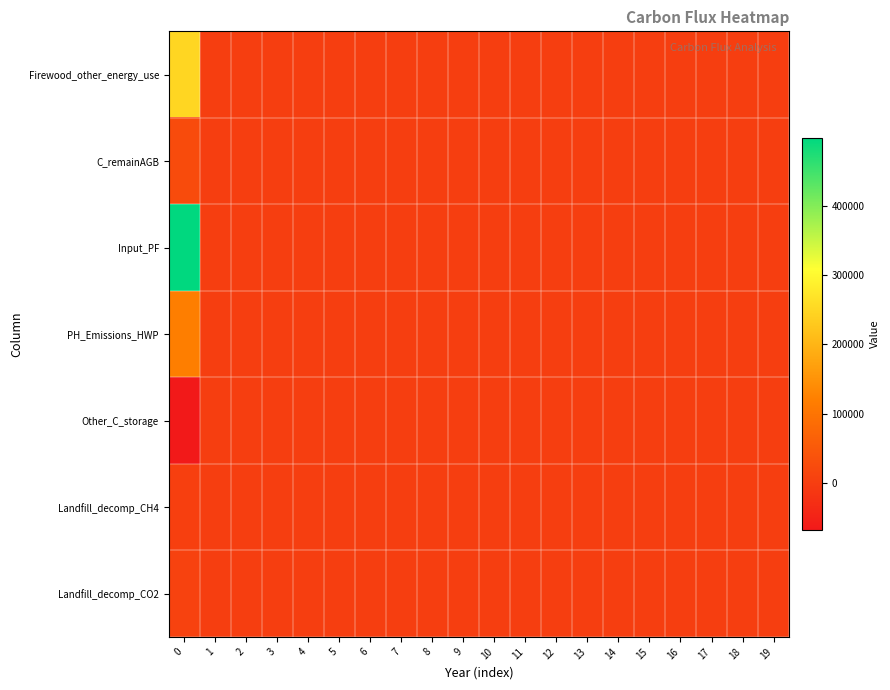

Reading right to left, extract all data points from this chart.

row_0: 0.0	0.0	0.0	0.0	0.0	0.0	0.0	0.0	0.0	0.0	0.0	0.0	0.0	0.0	0.0	0.0	0.0	0.0	0.0	248562.6
row_1: 0.0	0.0	0.0	0.0	0.0	0.0	0.0	0.0	0.0	0.0	0.0	0.0	0.0	0.0	0.0	0.0	0.0	0.0	0.0	25791.2
row_2: 0.0	0.0	0.0	0.0	0.0	0.0	0.0	0.0	0.0	0.0	0.0	0.0	0.0	0.0	0.0	0.0	0.0	0.0	0.0	497125.3
row_3: 0.0	0.0	0.0	0.0	0.0	0.0	0.0	0.0	0.0	0.0	0.0	0.0	0.0	0.0	0.0	0.0	0.0	0.0	0.0	119519.7
row_4: 0.0	0.0	0.0	0.0	0.0	0.0	0.0	0.0	0.0	0.0	0.0	0.0	0.0	0.0	0.0	0.0	0.0	0.0	0.0	-67940.5
row_5: 354.9	305.6	260.7	220.5	184.7	153.4	126.2	102.9	83.1	66.6	52.8	41.5	32.4	25.0	19.1	14.5	10.9	8.1	6.0	2711.6
row_6: 976.0	840.3	717.0	606.2	508.0	421.8	347.0	283.0	228.7	183.1	145.3	114.2	89.0	68.7	52.6	39.9	30.0	22.3	16.5	7456.9